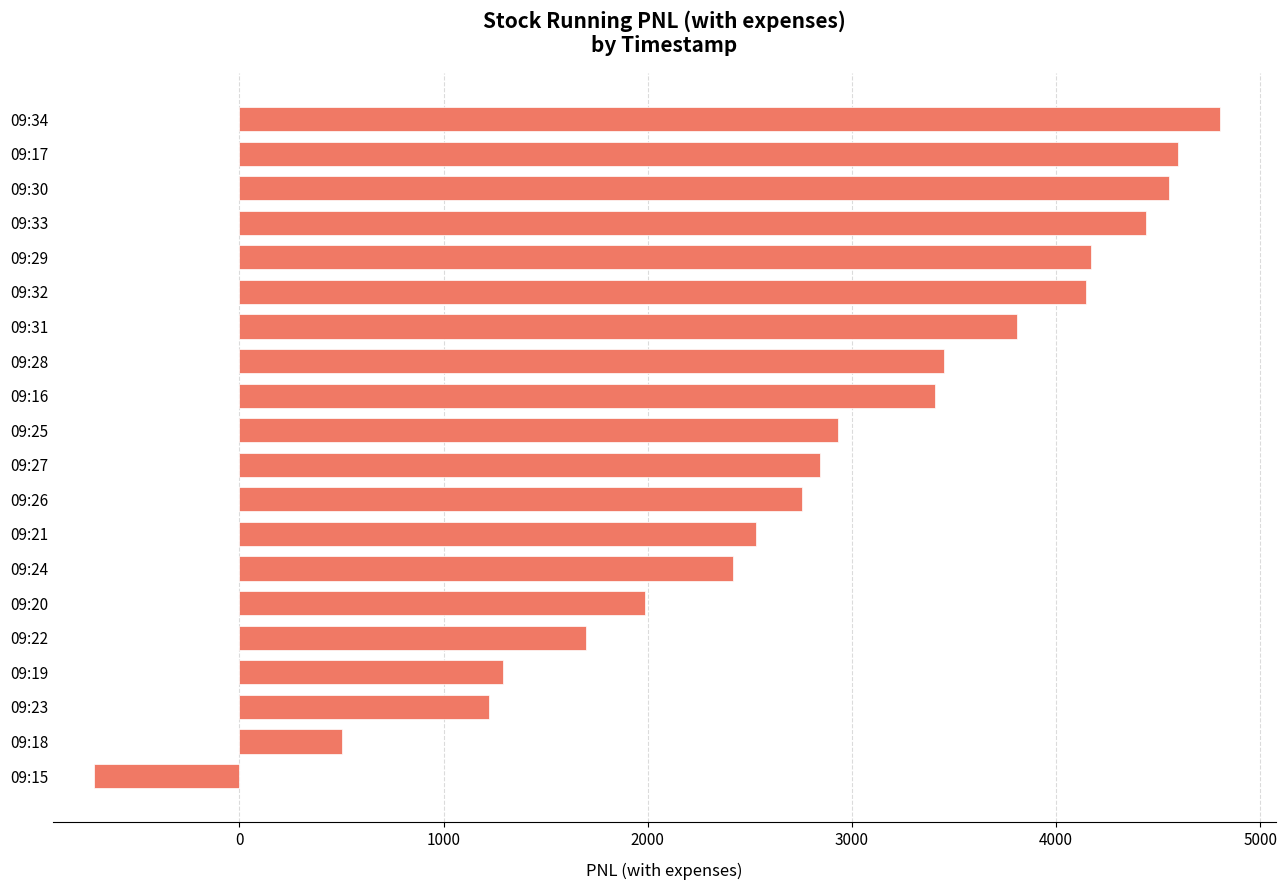

Is it true that the value at 09:18 is 124.5?

False